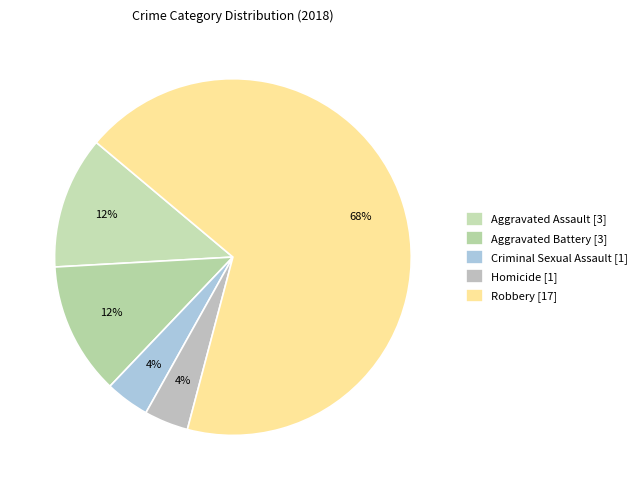

To the nearest percent, what is the average slice percentage?

20%